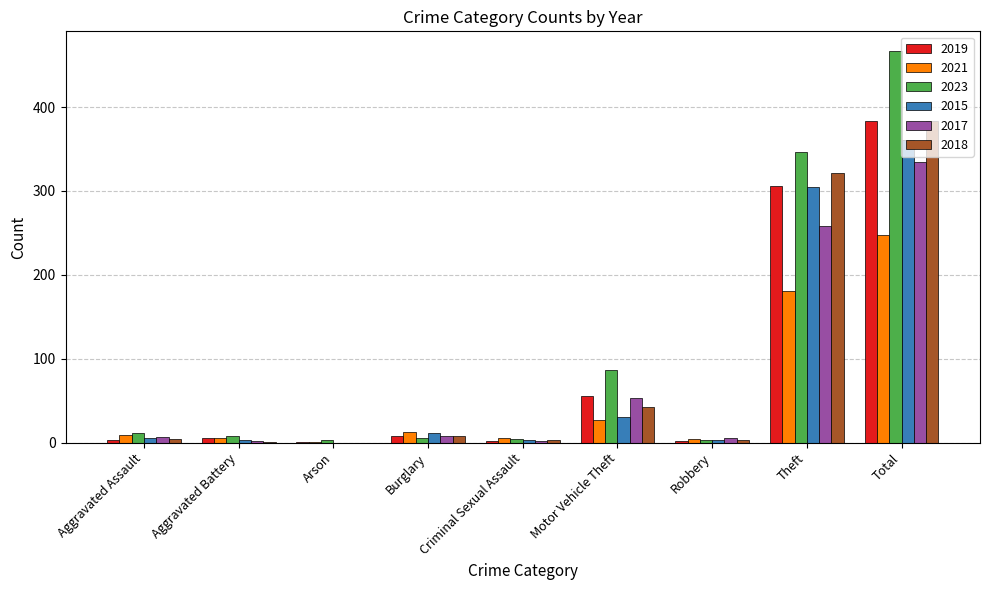

What is the total value across all series at Total?

2177